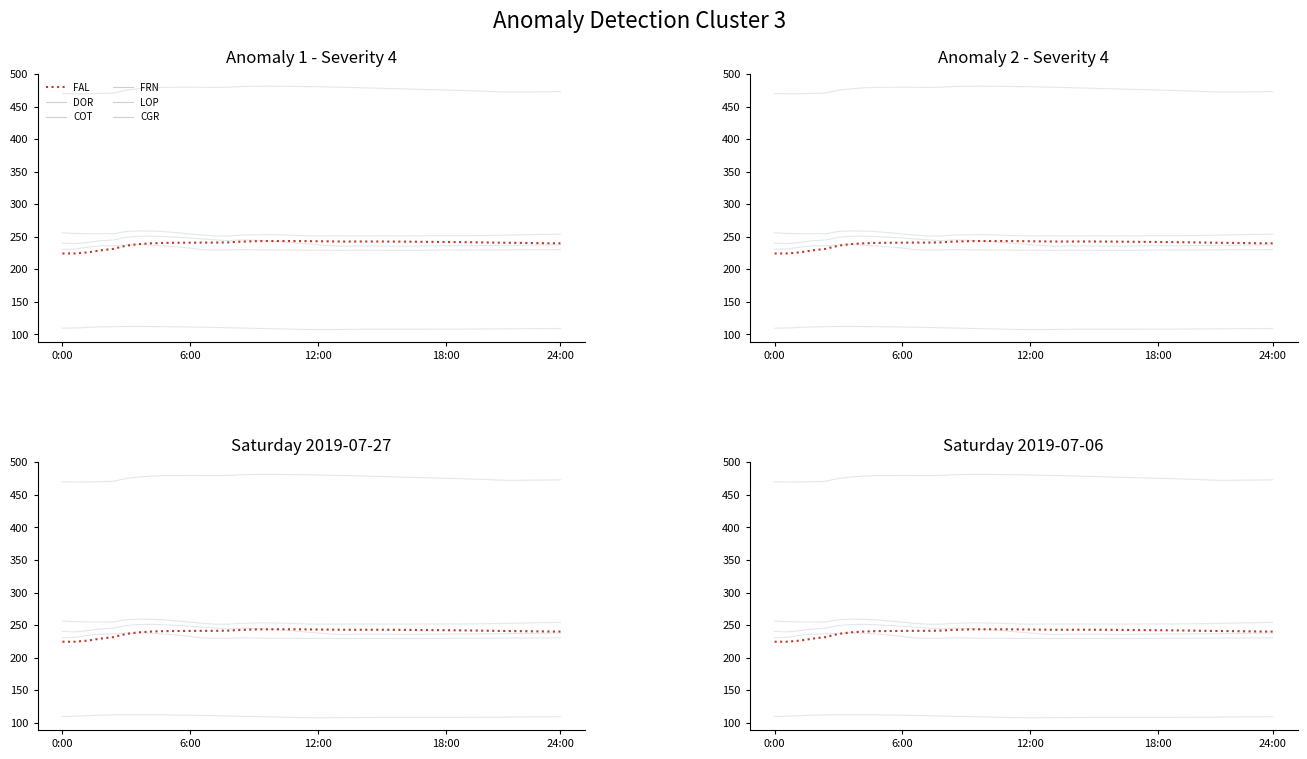

True or false: LOP has a value of 252.6 at 14.

True